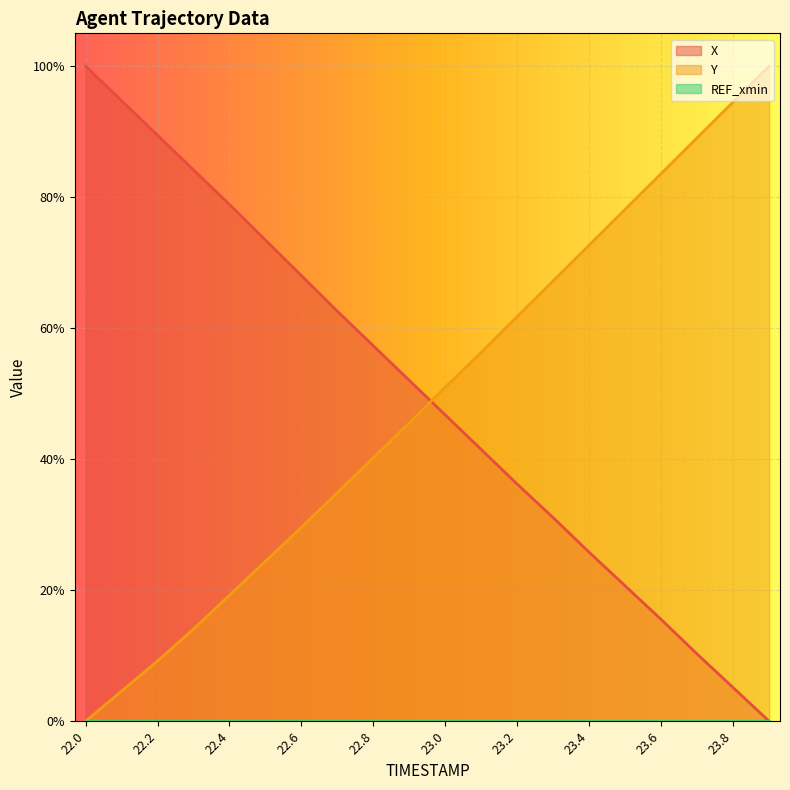

Which series ends up on top after the final intersection of X and Y?

Y